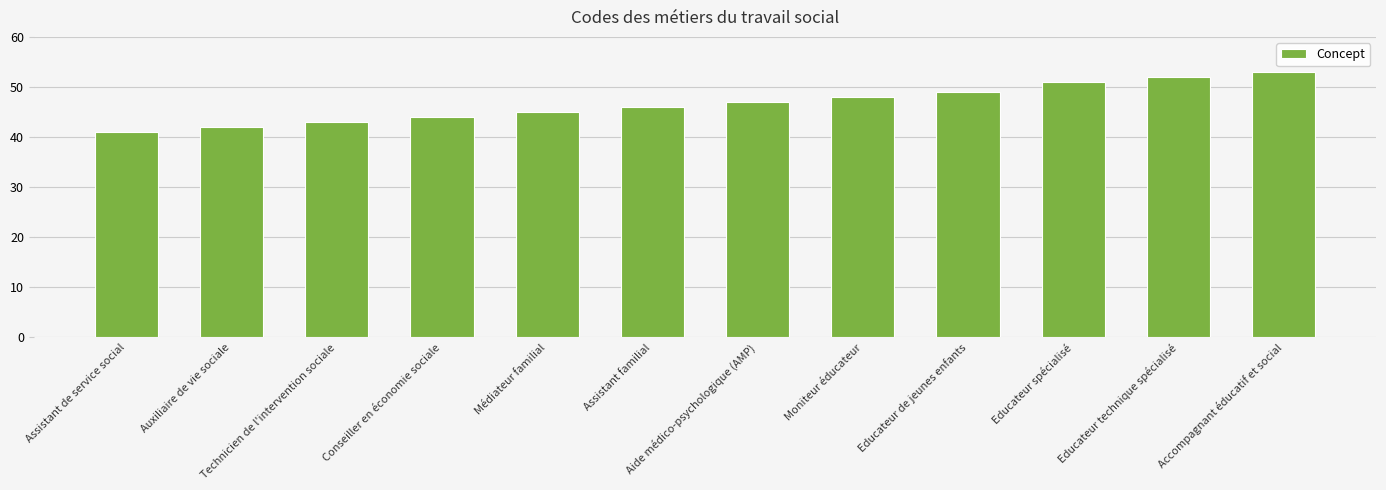

Reading left to right, list all the values displayed in this chart.

Assistant de service social=41	Auxiliaire de vie sociale=42	Technicien de l'intervention sociale=43	Conseiller en économie sociale=44	Médiateur familial=45	Assistant familial=46	Aide médico-psychologique (AMP)=47	Moniteur éducateur=48	Educateur de jeunes enfants=49	Educateur spécialisé=51	Educateur technique spécialisé=52	Accompagnant éducatif et social=53